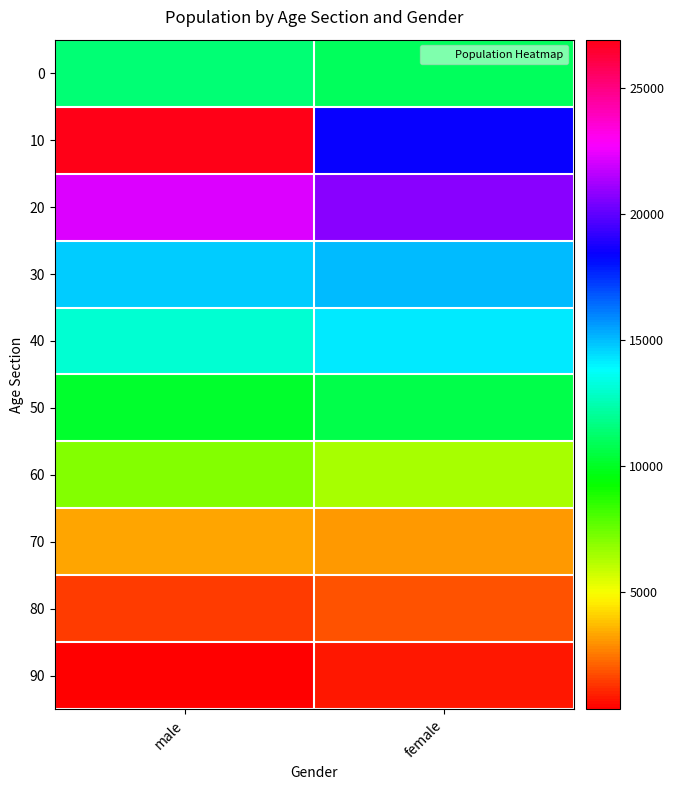

Reading right to left, transcribe all the data shown in this chart.

0: female=10937	male=11364
10: female=18472	male=26923
20: female=20782	male=22174
30: female=15030	male=14695
40: female=14186	male=13073
50: female=10666	male=10134
60: female=6420	male=6986
70: female=3079	male=3329
80: female=1834	male=1407
90: female=781	male=327